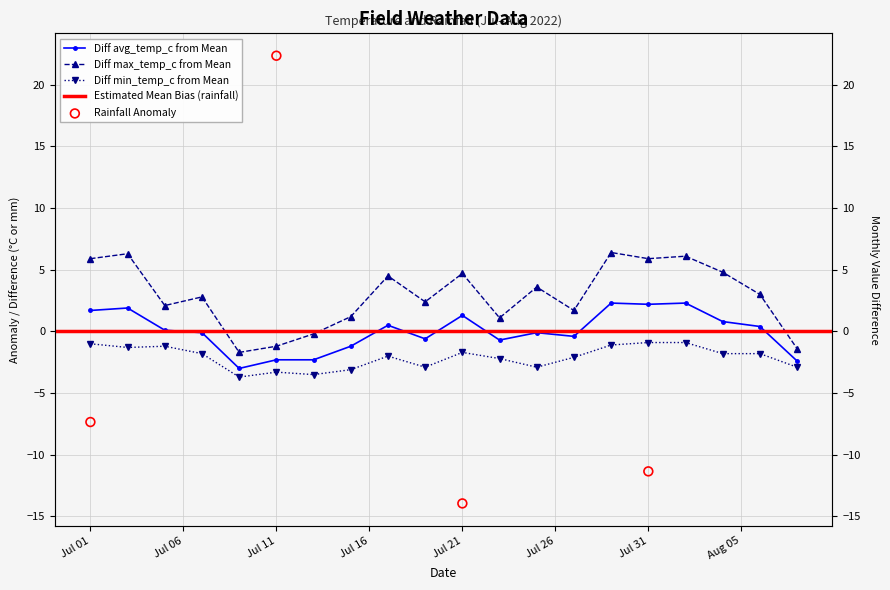

Is the value of min_temp_c at 2022-07-01 greater than the value of max_temp_c at 2022-08-02?

No